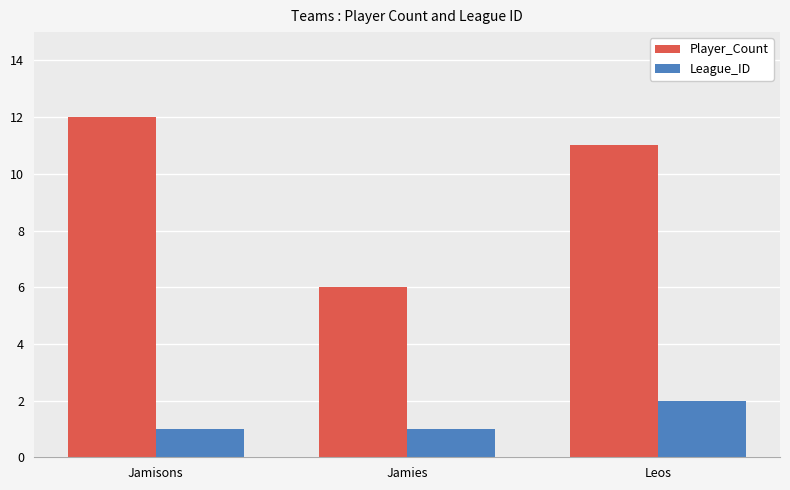

Read the Player_Count value at Jamisons.

12